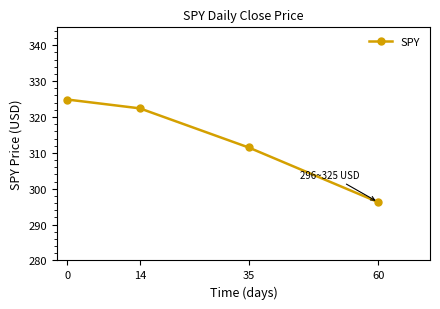

What is the change in value from 14 to 35?

-10.9